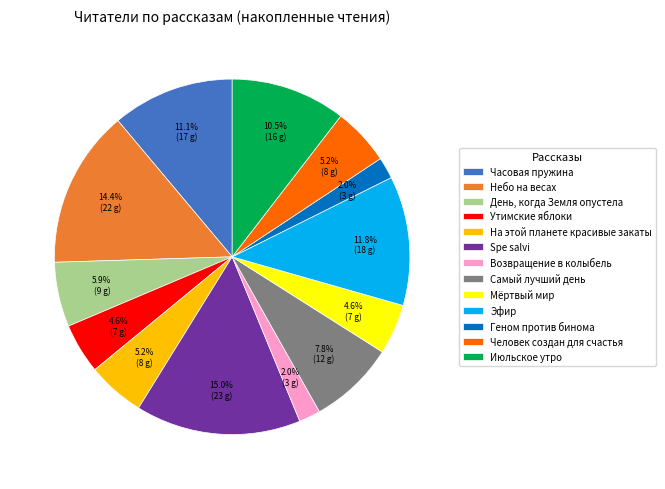

Which has a higher value, Утимские яблоки or Человек создан для счастья?

Человек создан для счастья